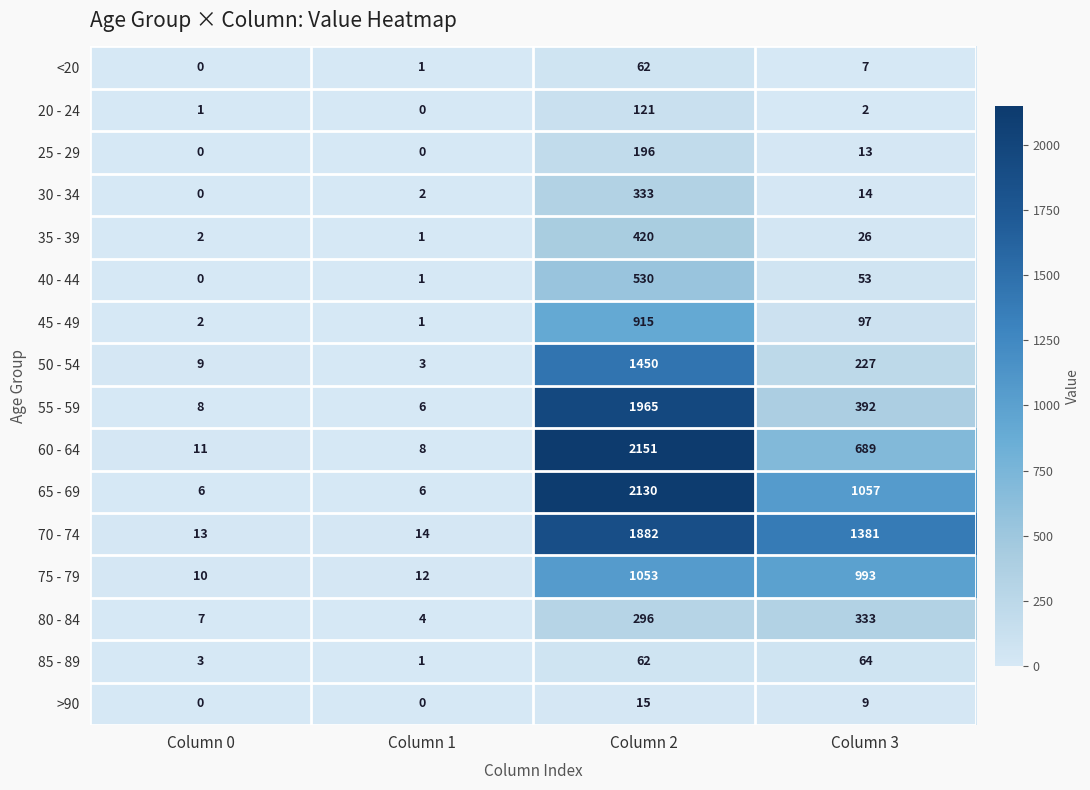

What is the difference between the maximum and minimum values in the 25 - 29 series?

196